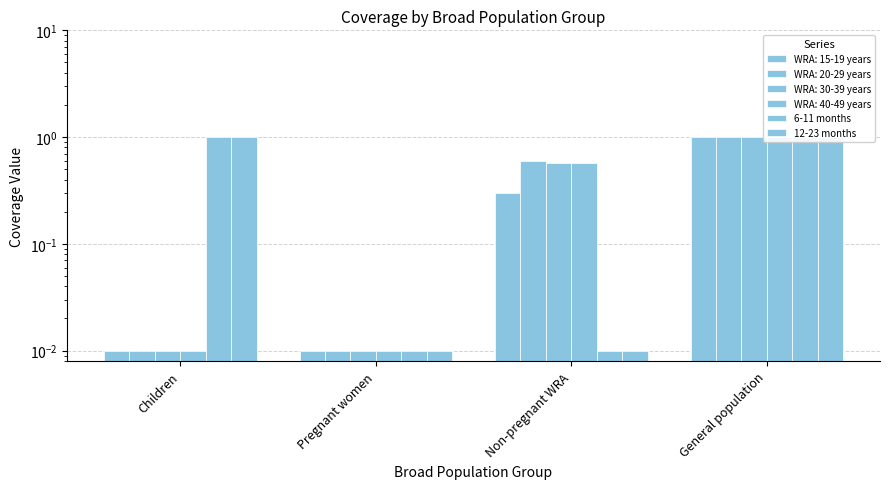

Is the value of 6-11 months at General population greater than the value of 12-23 months at General population?

No